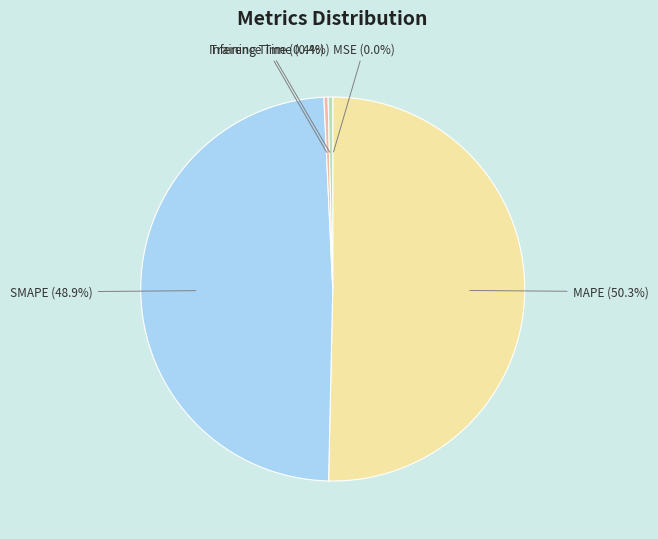

Which category accounts for the majority?

MAPE